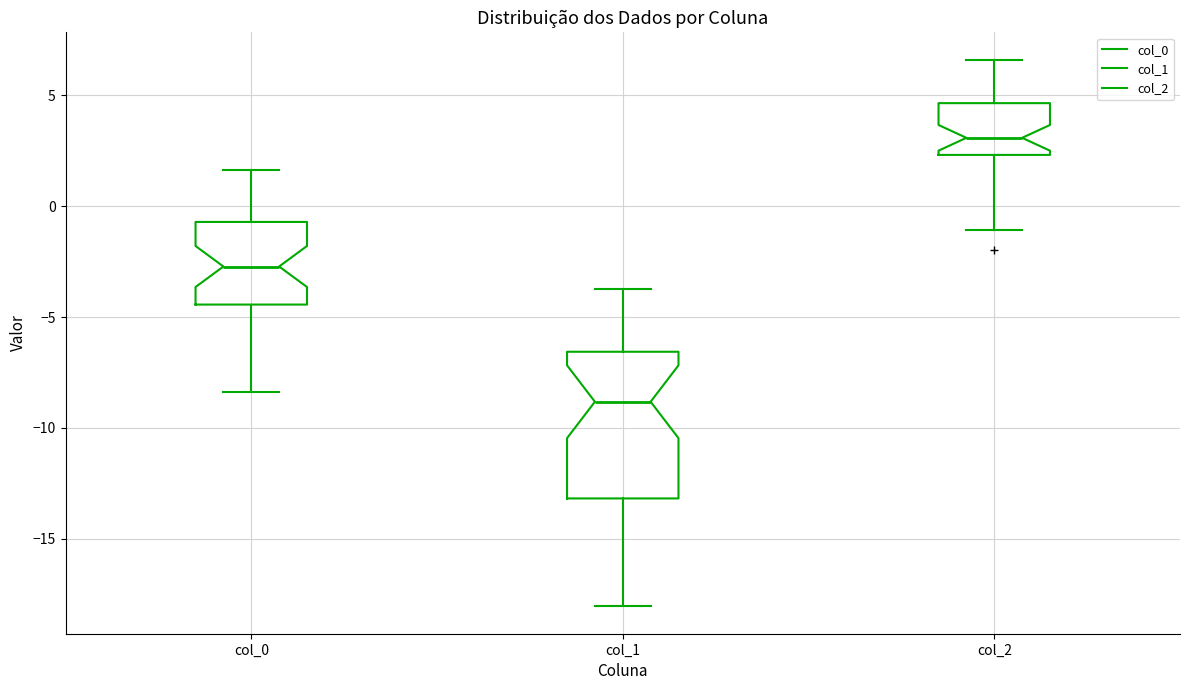

Which box has the highest median line?

col_2